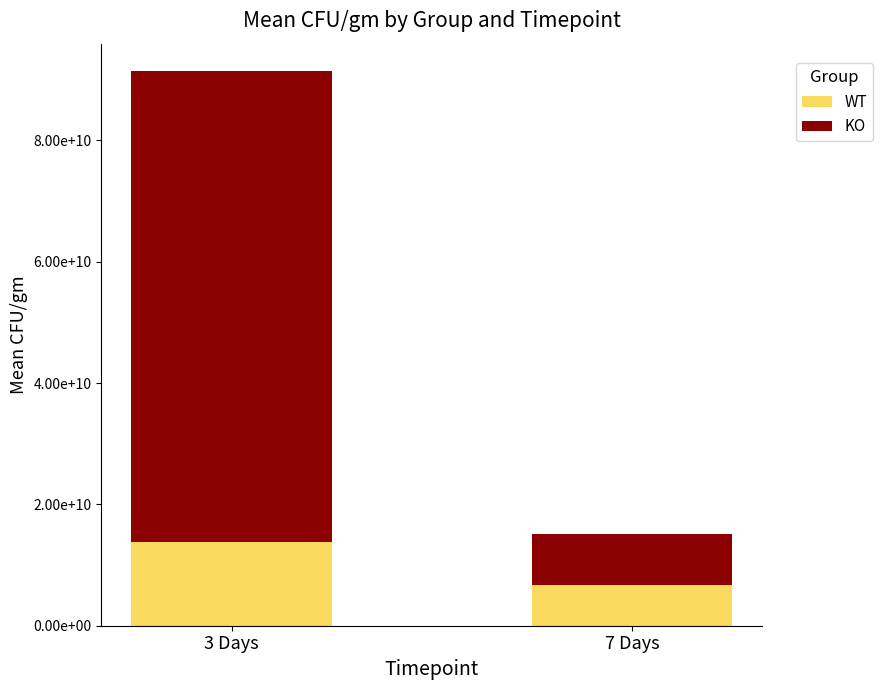

At how many categories does at least one series exceed 30587391872?

1